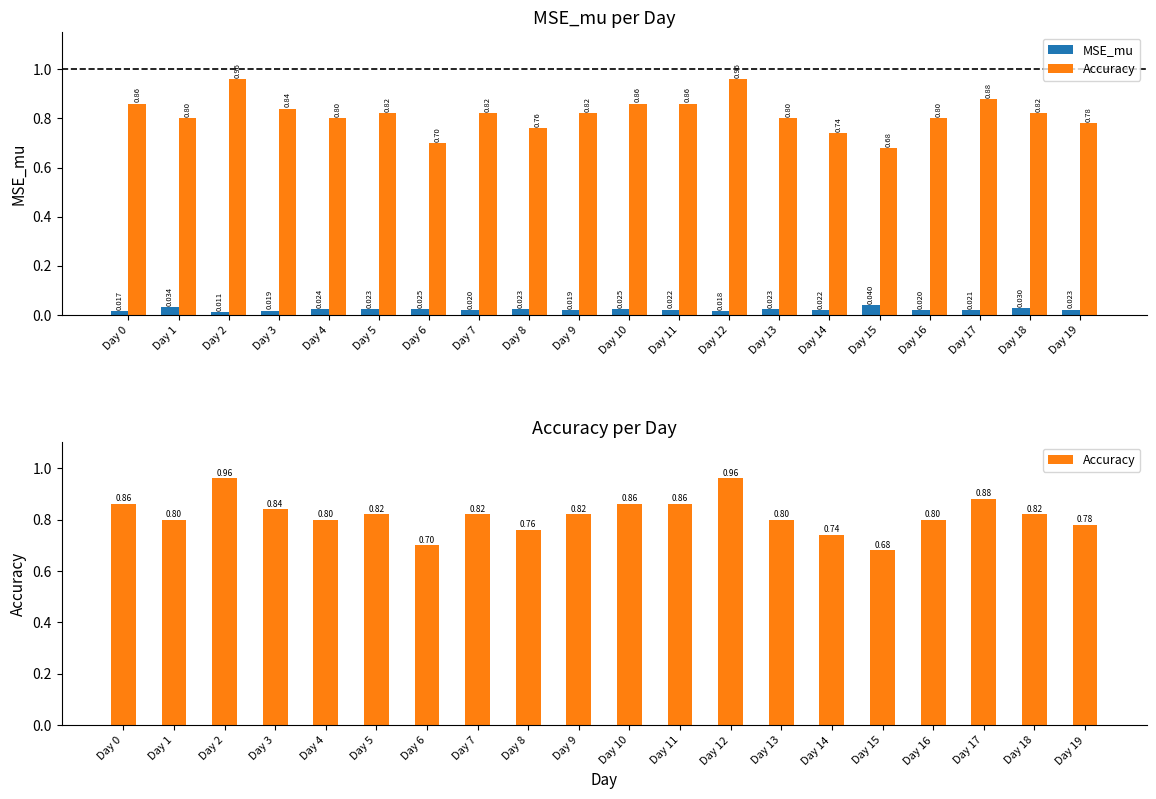

What is the total value across all series at Day 3?

0.9